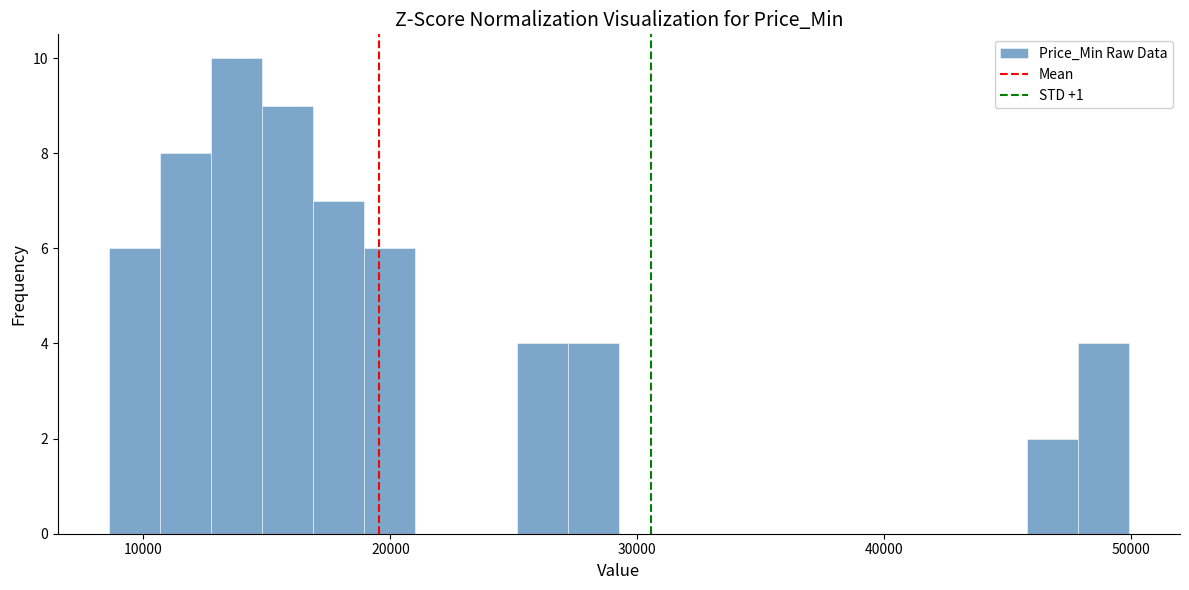

Around what value on the x-axis is the tallest bar? Give the approximate position of its centre, as read against the axis.

14000